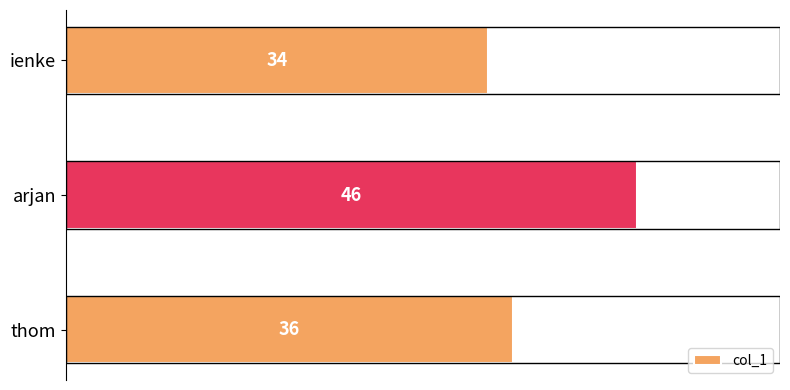

At which category does the chart reach its minimum across all series?

ienke